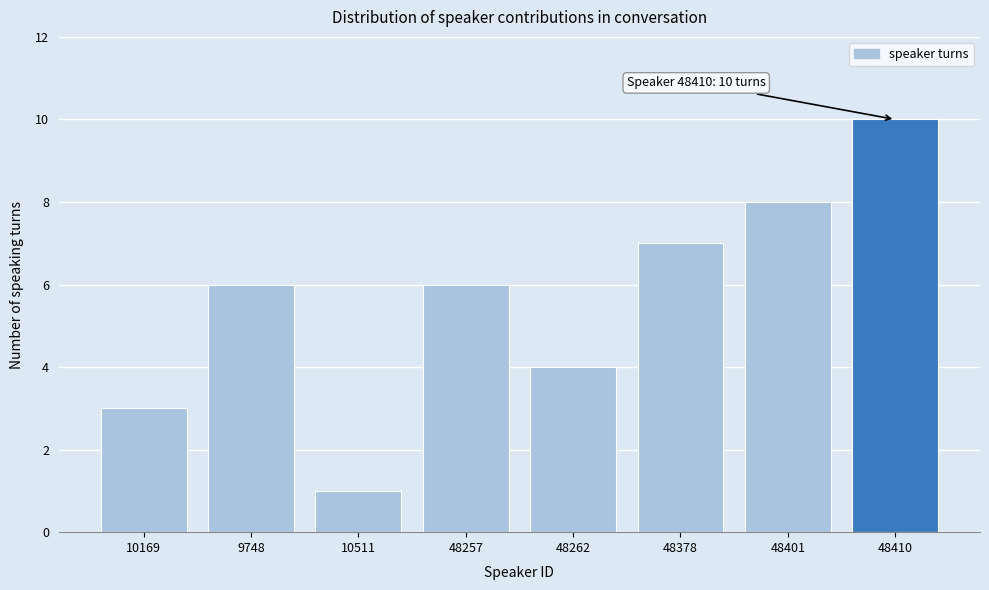

Reading left to right, what are all the values shown in this chart?

10169=3	9748=6	10511=1	48257=6	48262=4	48378=7	48401=8	48410=10